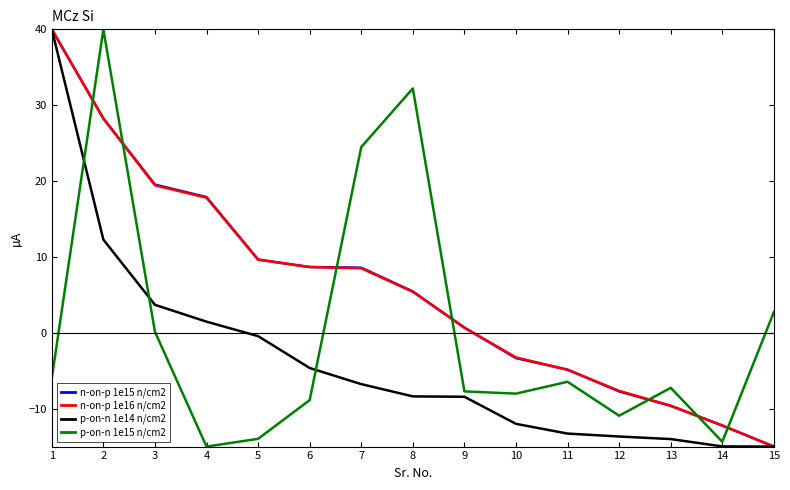

True or false: p-on-n 1e14 n/cm2 and p-on-n 1e15 n/cm2 intersect in this chart.

True